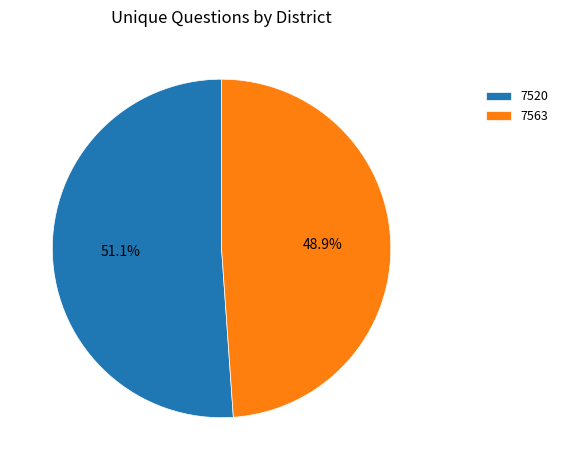

What is the largest slice in the pie chart?

7520